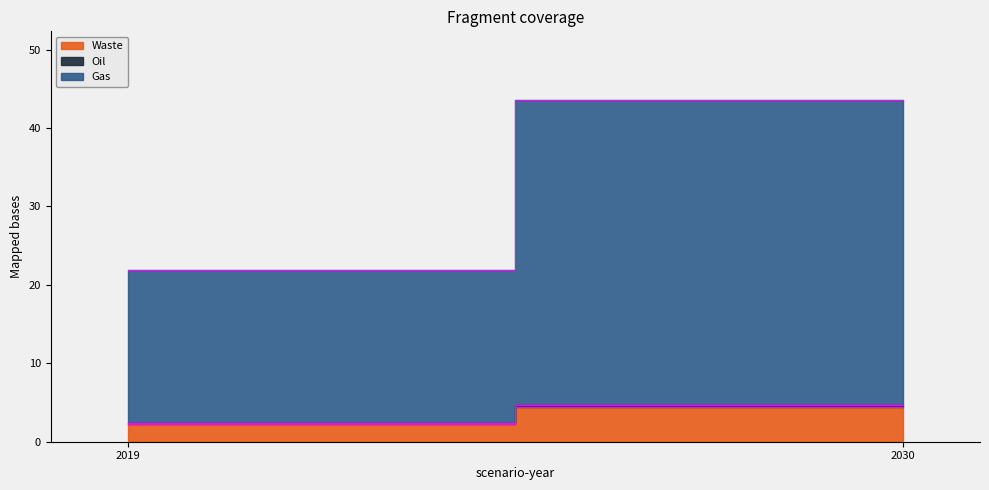

At which category does the chart reach its minimum across all series?

2019